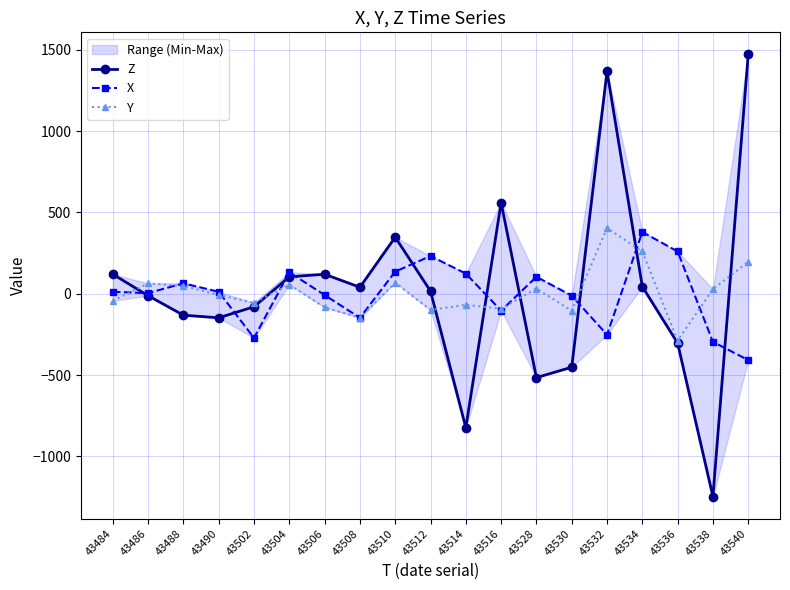

What is the highest value of the Z series?

1472